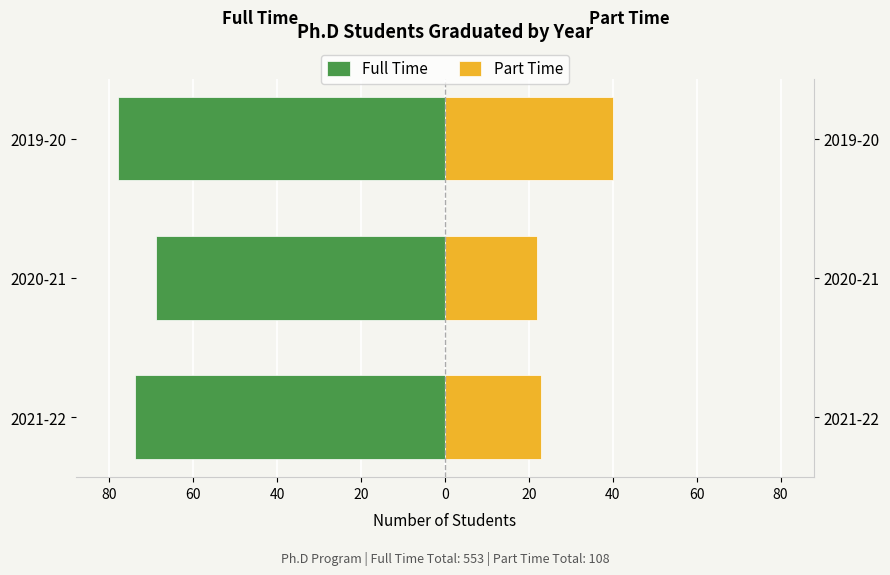

Reading left to right, transcribe all the data shown in this chart.

Full Time: -74	-69	-78
Part Time: 23	22	40